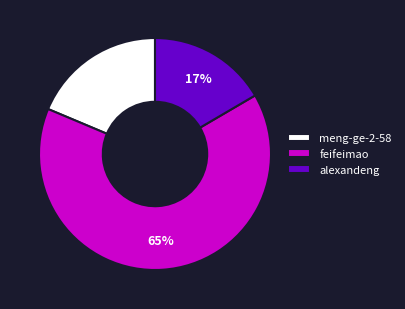

What is the majority slice?

feifeimao